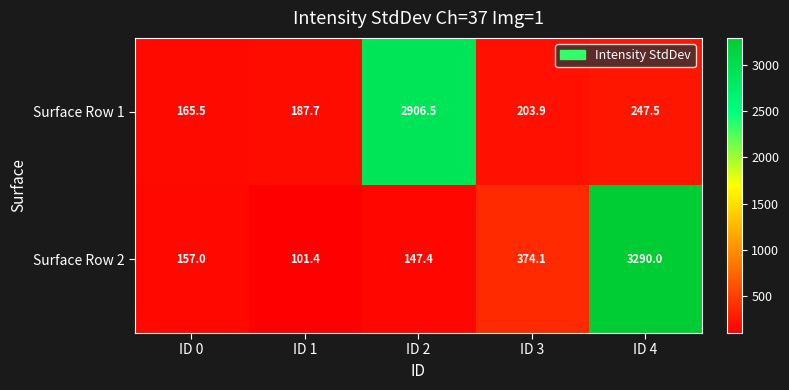

The Surface Row 1 series shows 187.7 at ID 1. True or false?

True